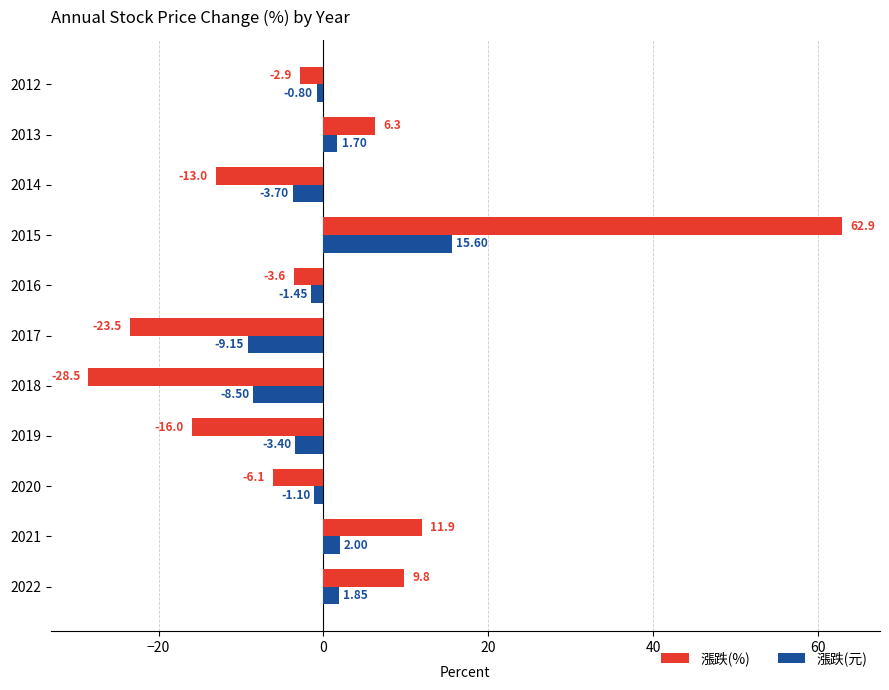

Is the value of 漲跌(元) at 2017 greater than the value of 漲跌(%) at 2016?

No